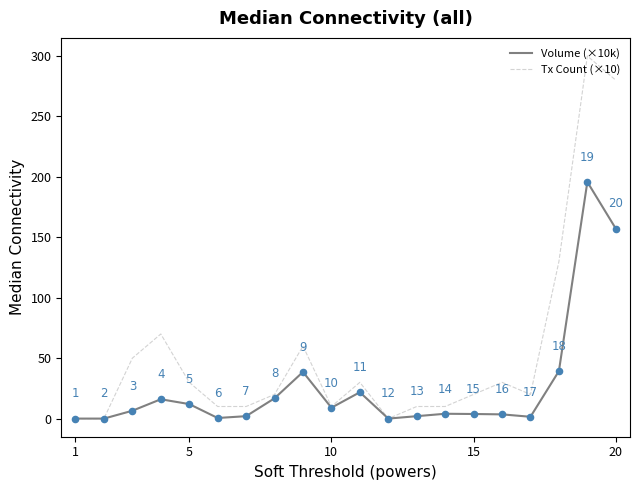

What are all the series names shown in the legend?

Volume (×10k), Tx Count (×10)